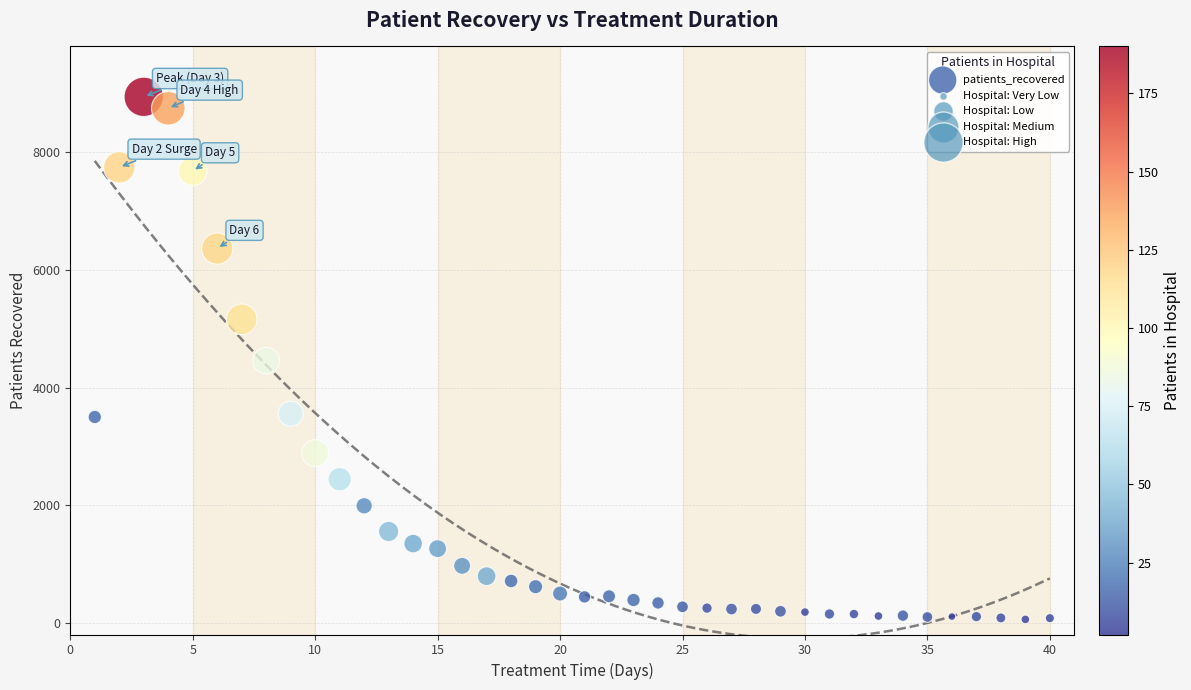

What is the range of X values (max minus min)?

39